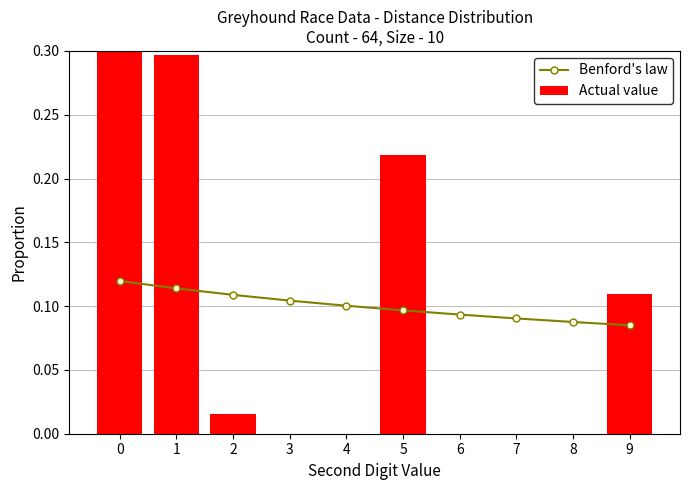

Are the bars grouped side by side (vs. stacked)?

Yes